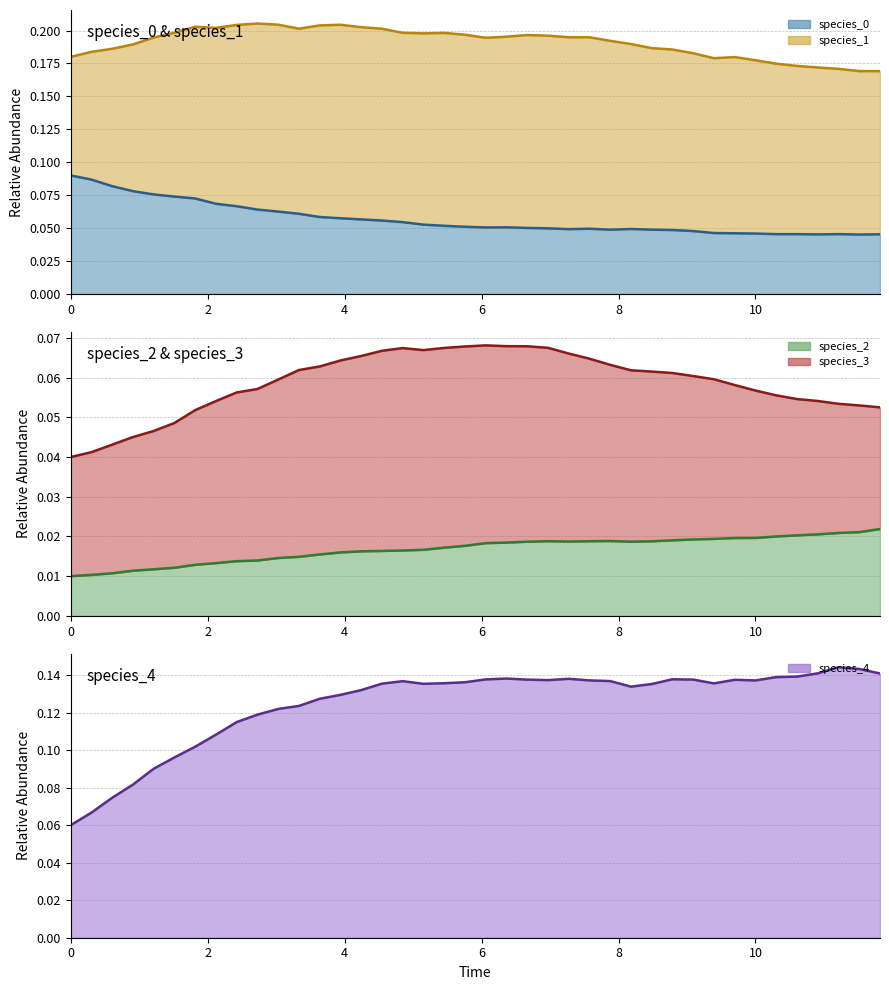

Which series has the largest range (max minus min)?

species_4 (line)